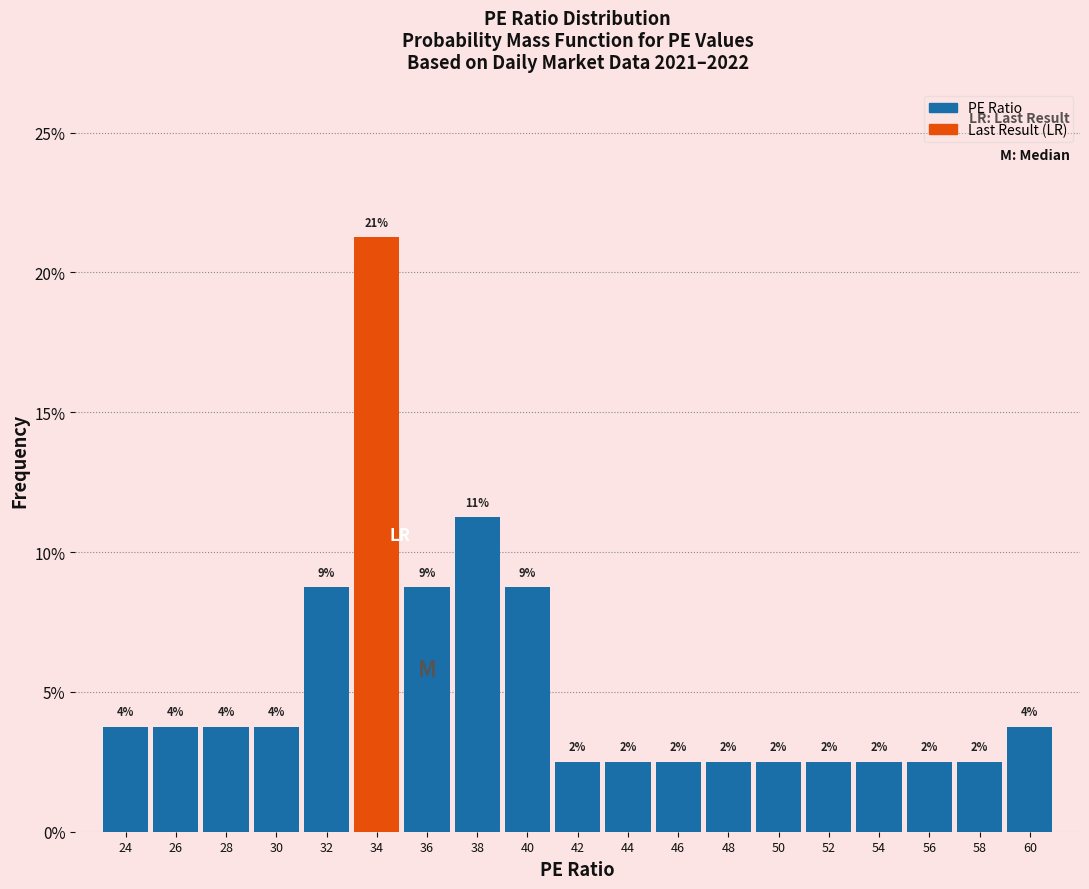

Does the chart contain any negative values?

No